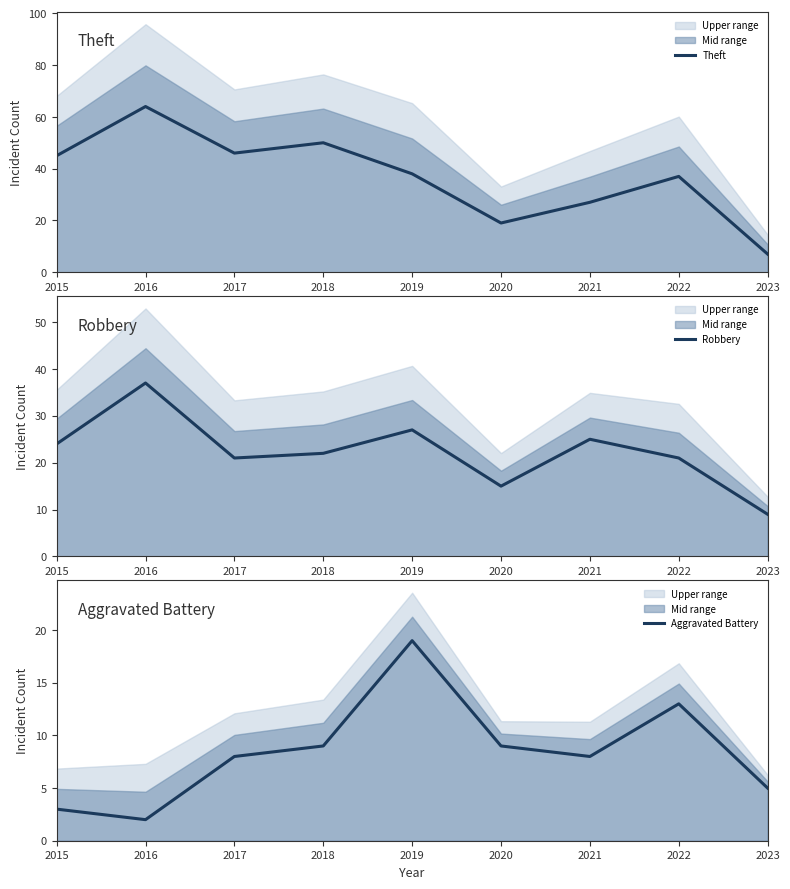

What is the difference between the second highest and second lowest values in the Robbery series?

12